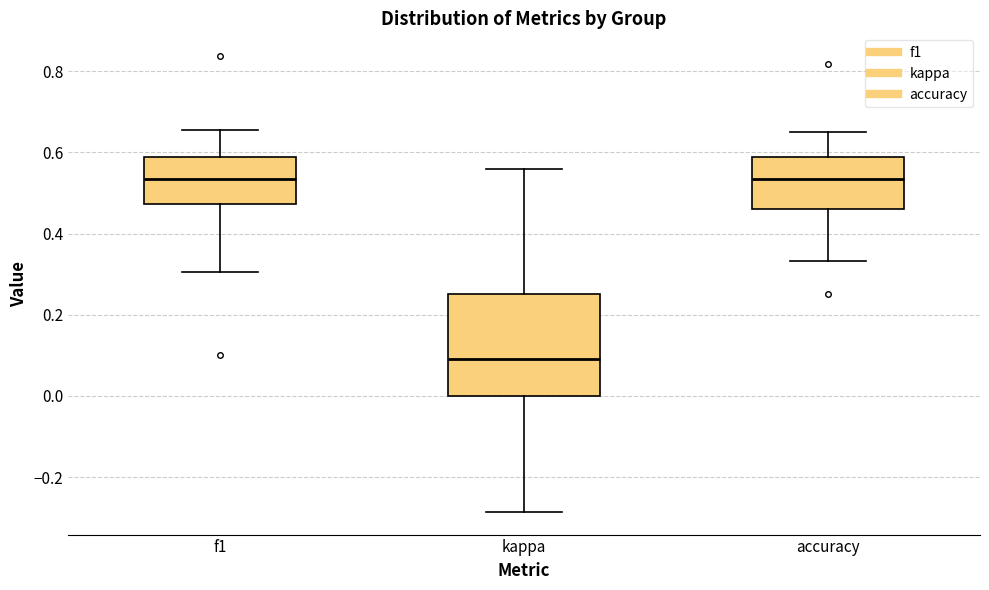

Which box's median line is the lowest?

kappa